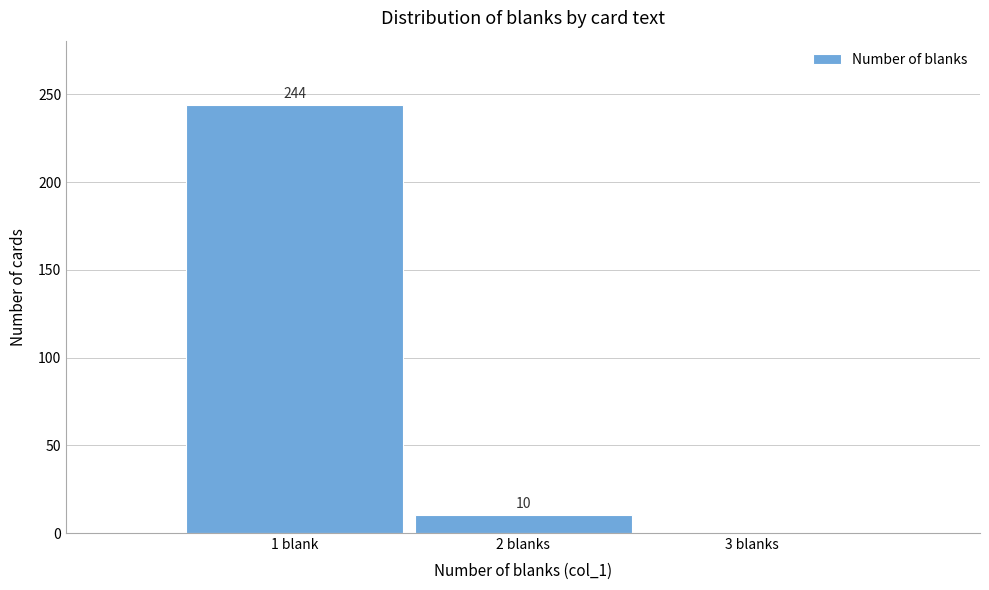

Reading left to right, transcribe all the data shown in this chart.

1 blank=244	2 blanks=10	3 blanks=0